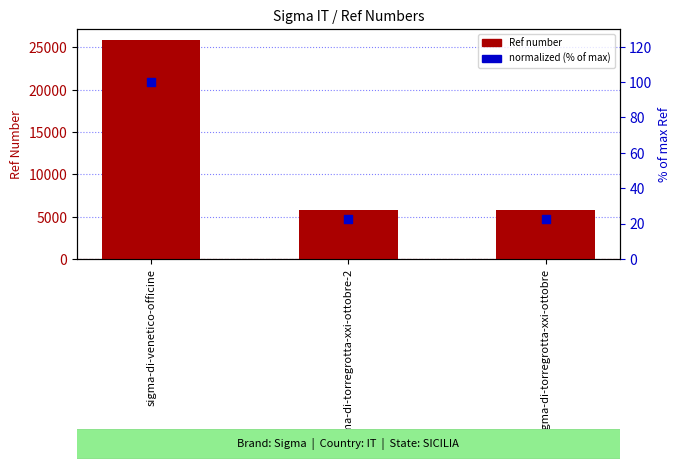

Which series has the largest Y range (max minus min)?

Ref number